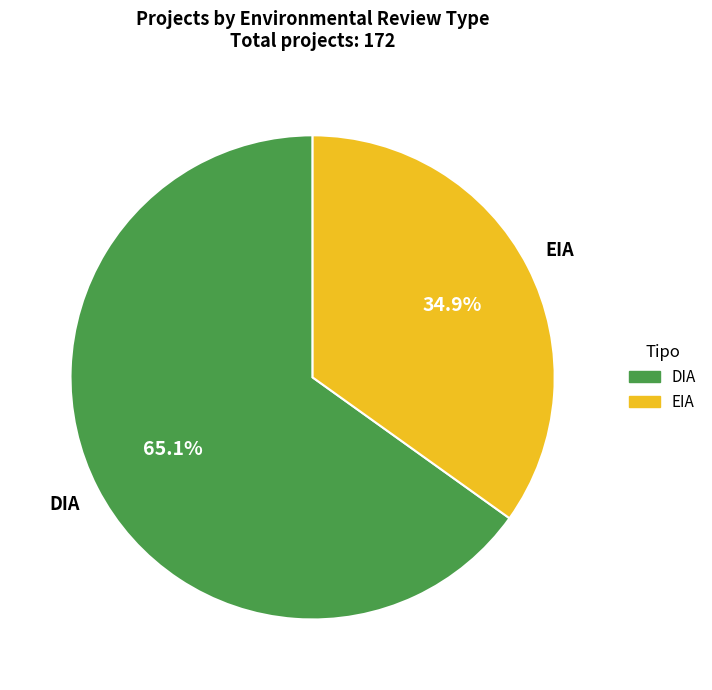

To the nearest percent, what is the difference between the largest and smallest slice percentages?

30%